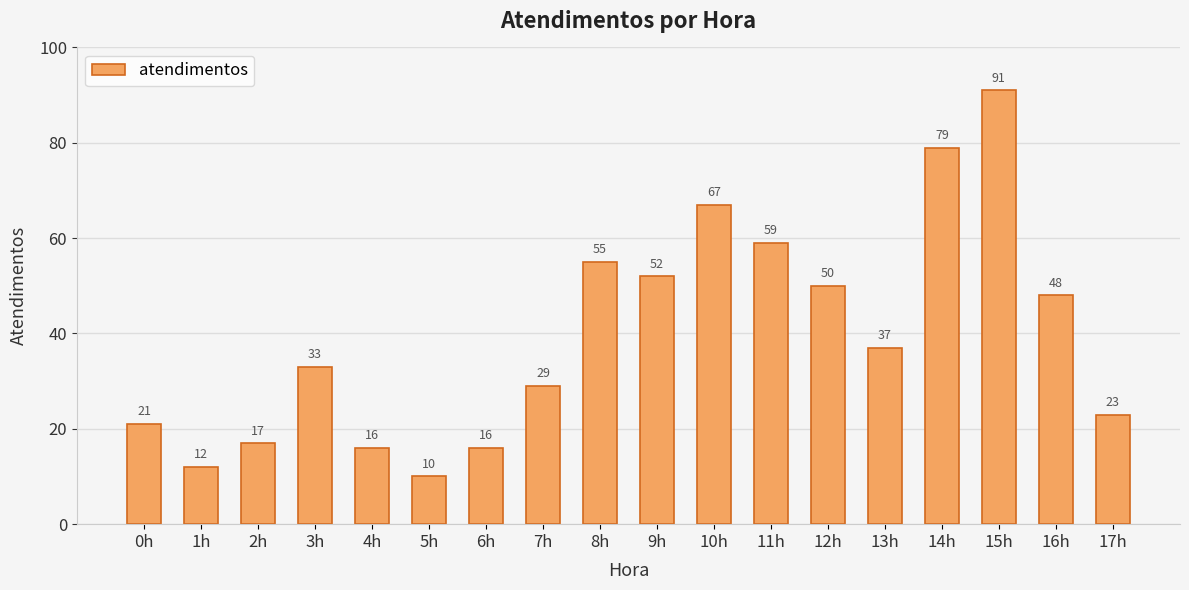

What is the change in value from 9h to 10h?

+15